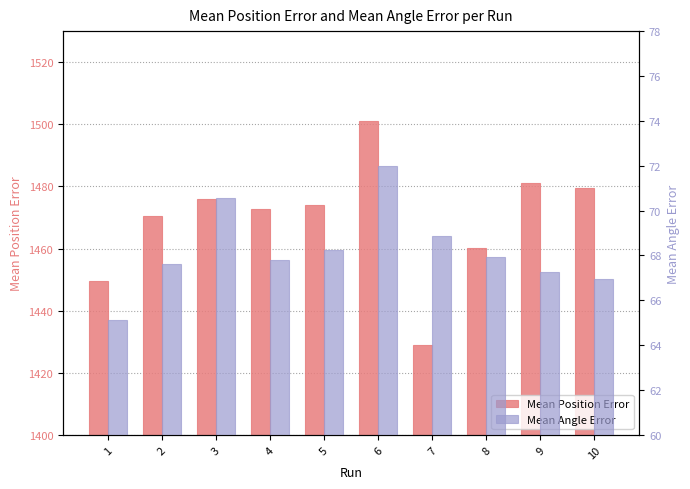

How many data points in Mean Position Error are above 1473?

5